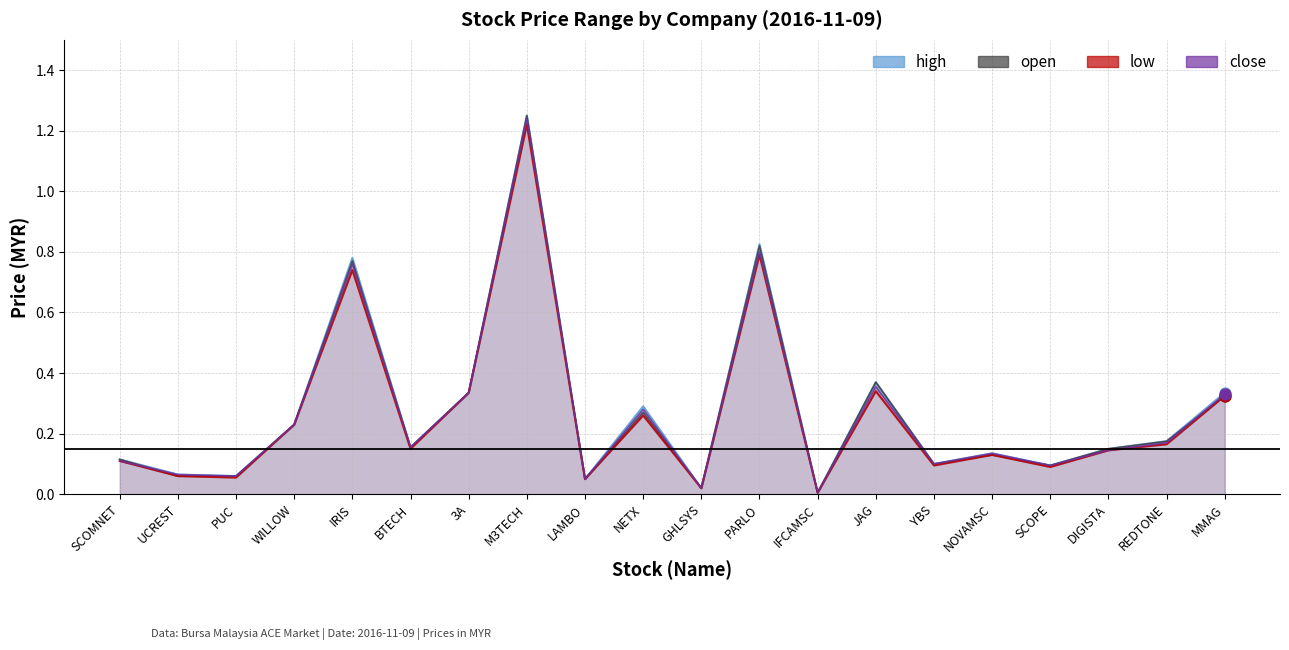

Which series has the largest total across all categories?

high